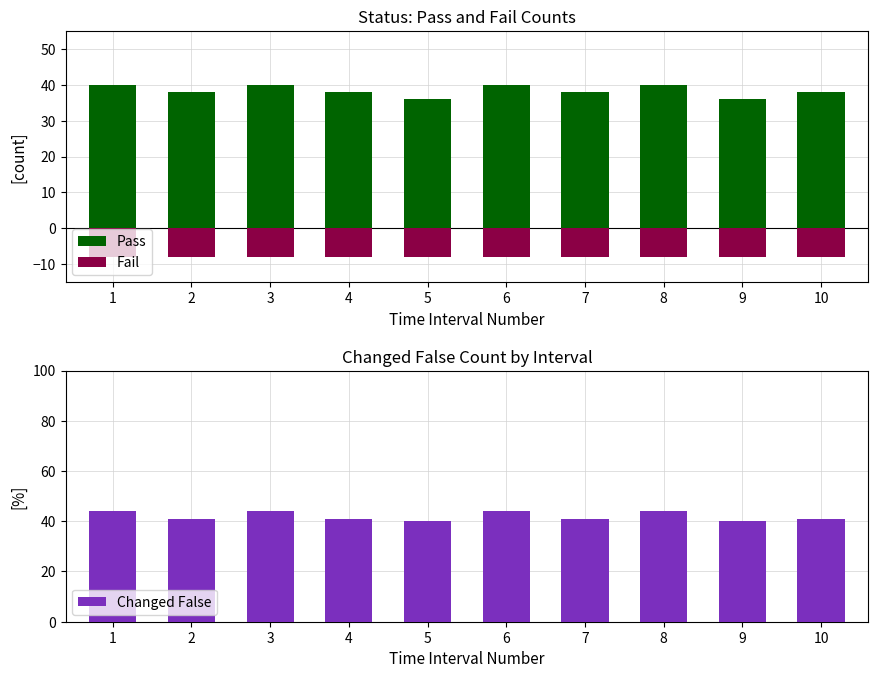

Reading right to left, transcribe all the data shown in this chart.

Pass: 10=38	9=36	8=40	7=38	6=40	5=36	4=38	3=40	2=38	1=40
Fail: 10=-8	9=-8	8=-8	7=-8	6=-8	5=-8	4=-8	3=-8	2=-8	1=-8
Changed False: 10=41	9=40	8=44	7=41	6=44	5=40	4=41	3=44	2=41	1=44